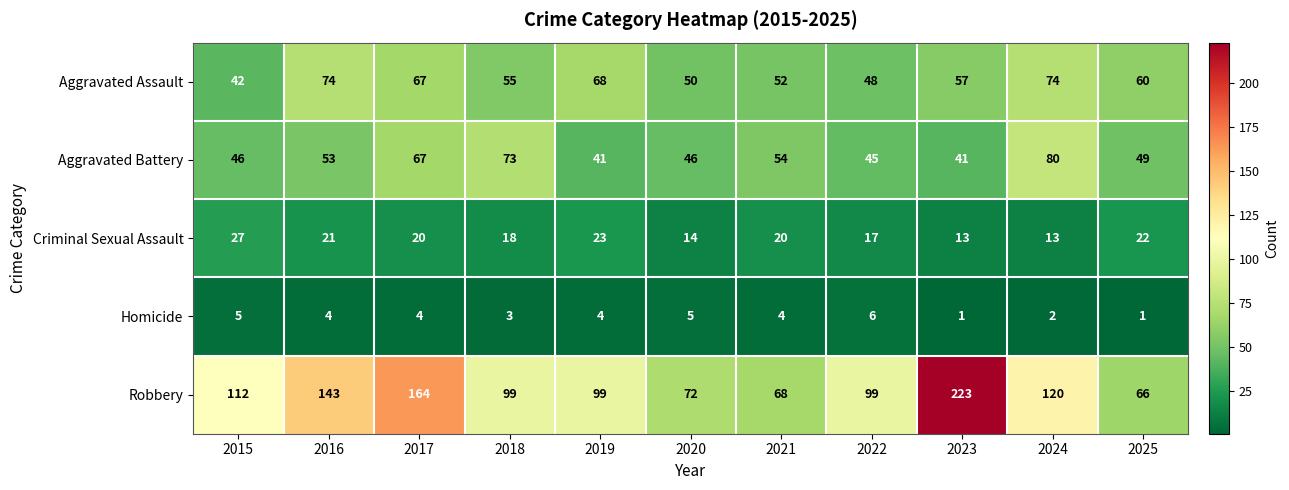

Which category has the lowest value in the Robbery series?

2025